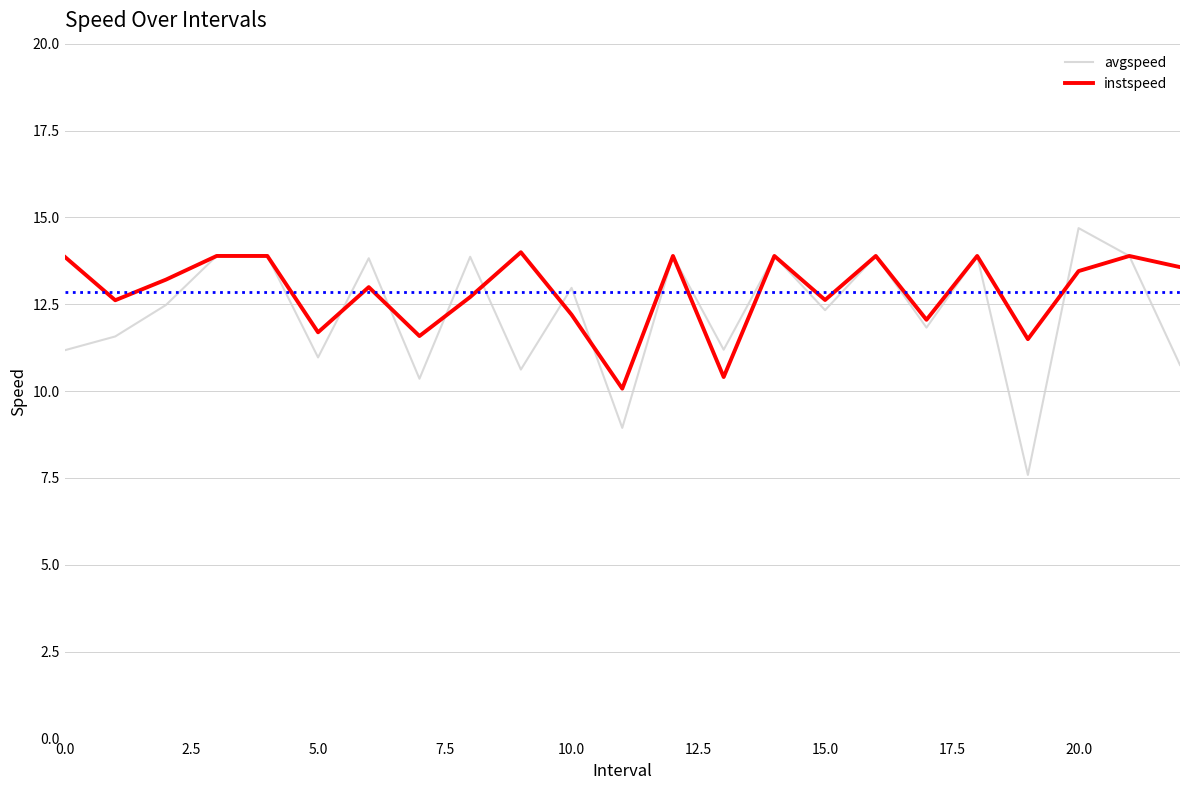

What is the lowest value of the avgspeed series?

7.6